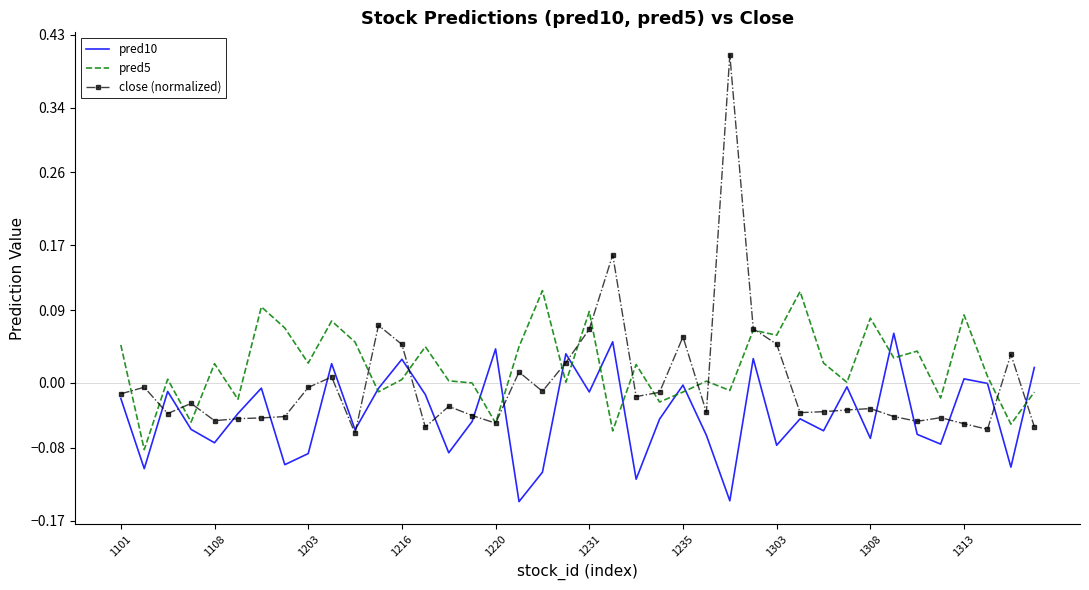

List the series in order of their overall mean, lowest first.

pred10, close (normalized), pred5